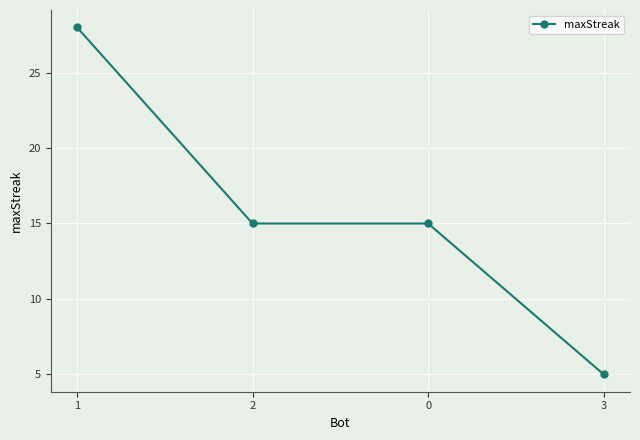

What is the value of the 1st point from the left?

28